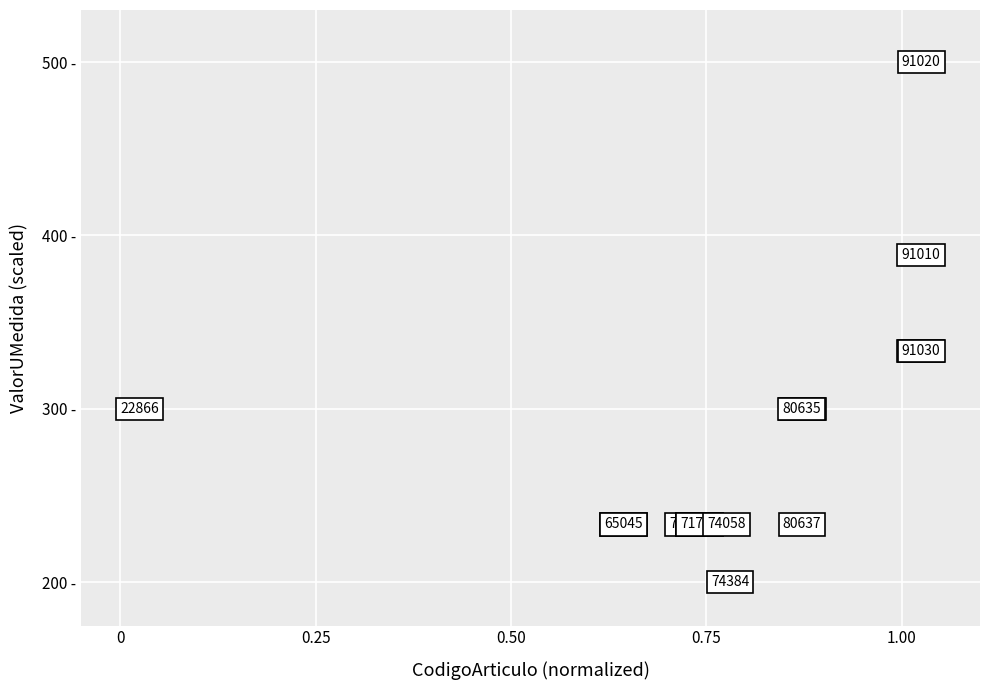

What Y value in the scatter plot is closest to 350?

333.3